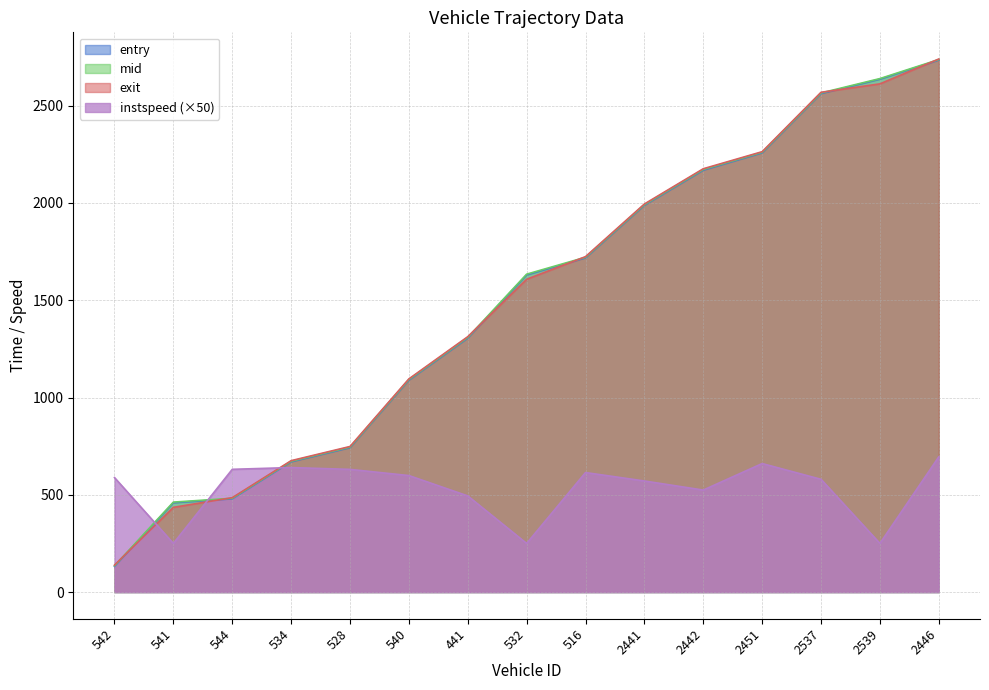

Reading left to right, what are all the values shown in this chart?

entry: 131.8	459.2	479.1	669.5	742.3	1089.2	1305.1	1630.1	1717.9	1987.9	2168.5	2257.5	2562.1	2636.4	2734.5
mid: 135.2	462.4	482.2	672.5	745.4	1092.6	1309.0	1634.0	1721.0	1991.3	2172.3	2260.6	2565.5	2639.3	2737.2
exit: 138.5	435.5	485.2	675.5	748.3	1095.8	1312.7	1607.8	1724.1	1994.7	2175.9	2263.5	2568.9	2612.2	2740.0
instspeed: 588.5	250.0	630.9	640.0	630.6	598.9	494.3	250.0	614.4	571.0	524.4	660.6	579.6	250.0	695.1